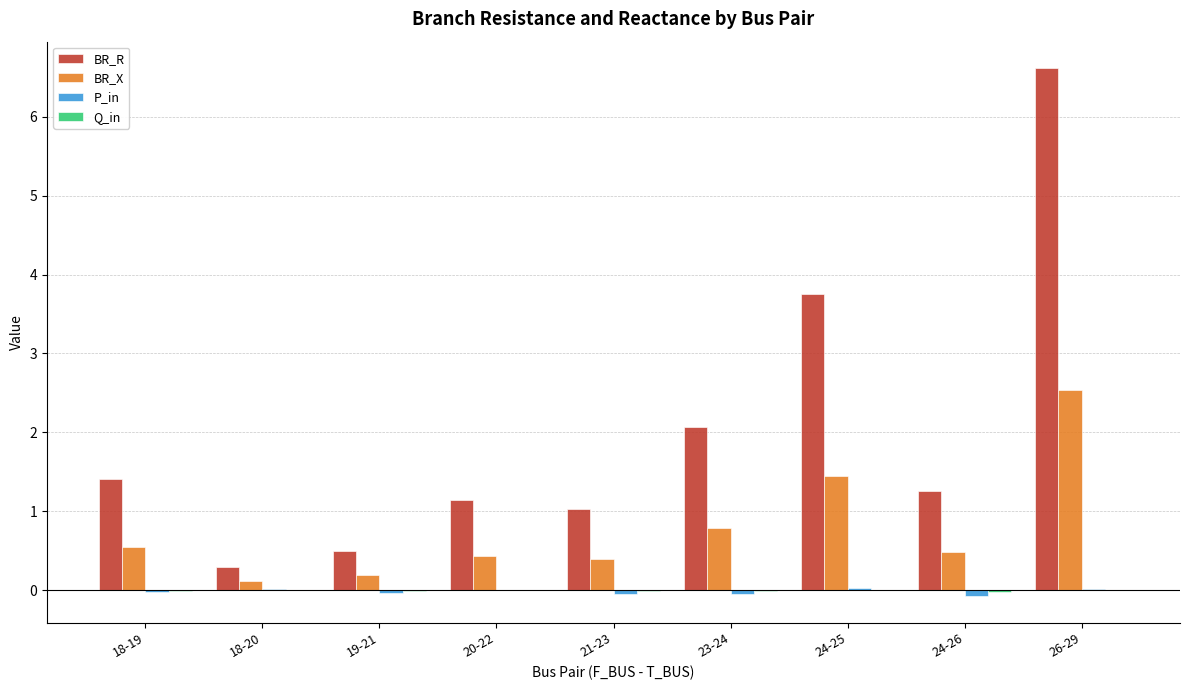

How many series are shown in this chart?

4